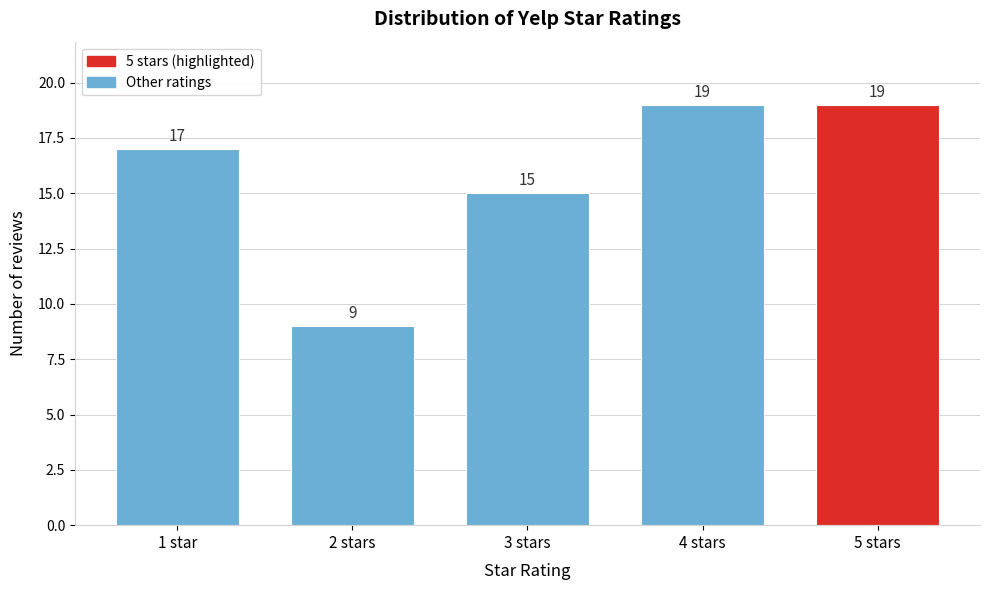

Reading left to right, what are all the values shown in this chart?

1 star=17	2 stars=9	3 stars=15	4 stars=19	5 stars=19